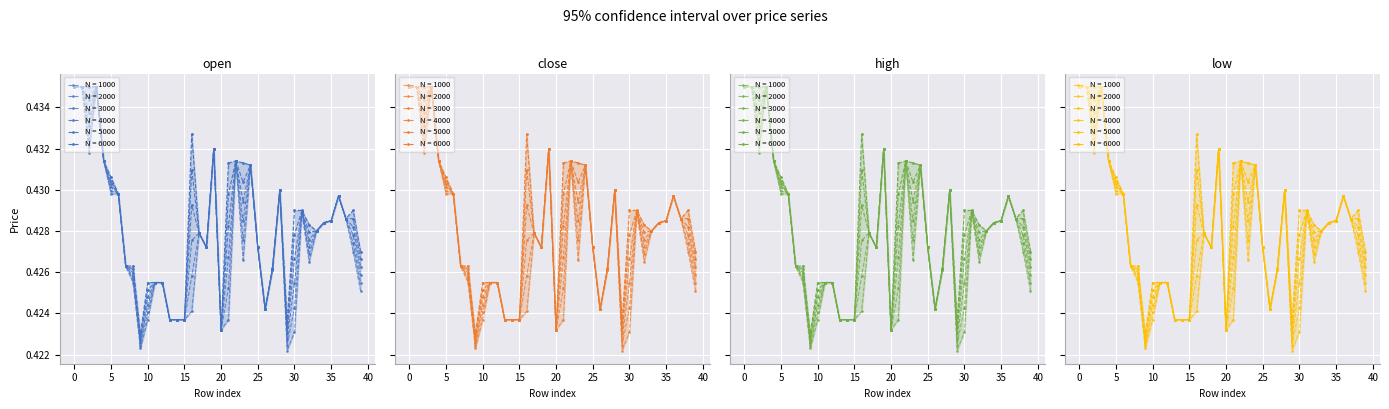

Is it true that high equals 0.2 at 27?

False